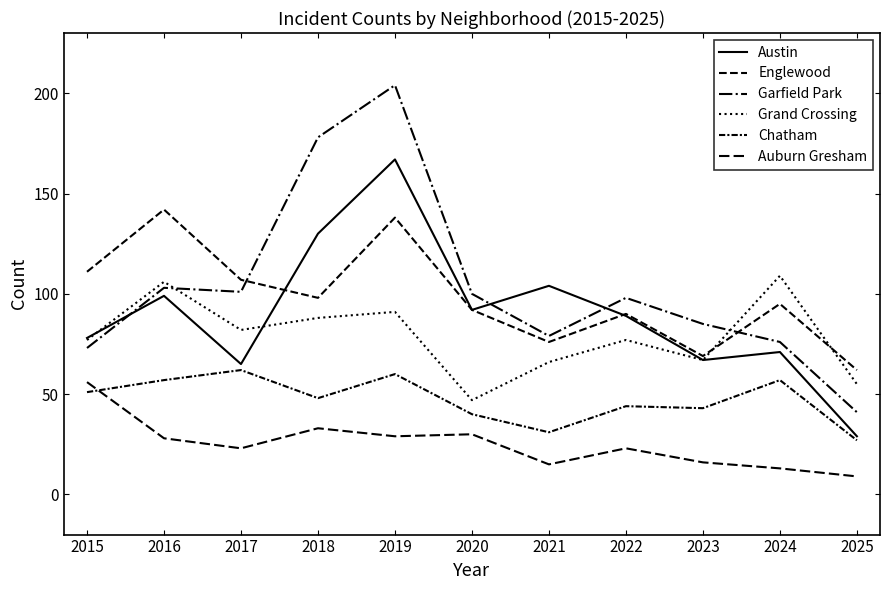

Is it true that Grand Crossing equals 109 at 2024?

True